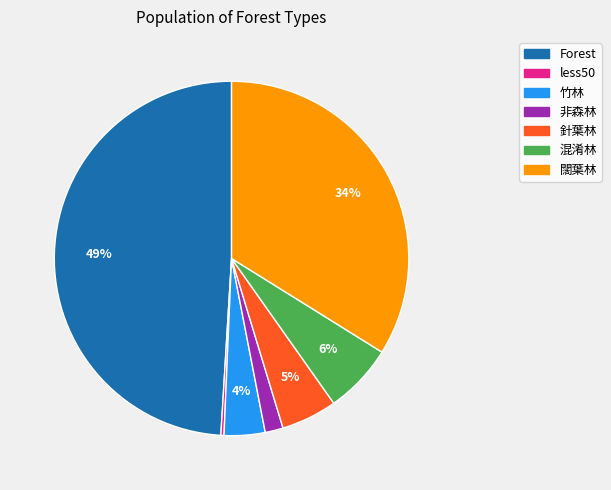

Is it true that 闊葉林 is 34% of the pie?

True